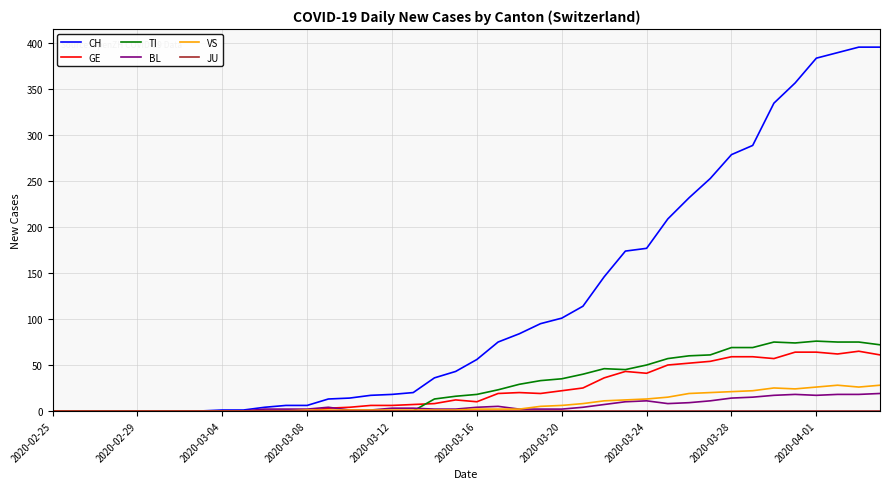

What is the maximum value shown in the chart?

396